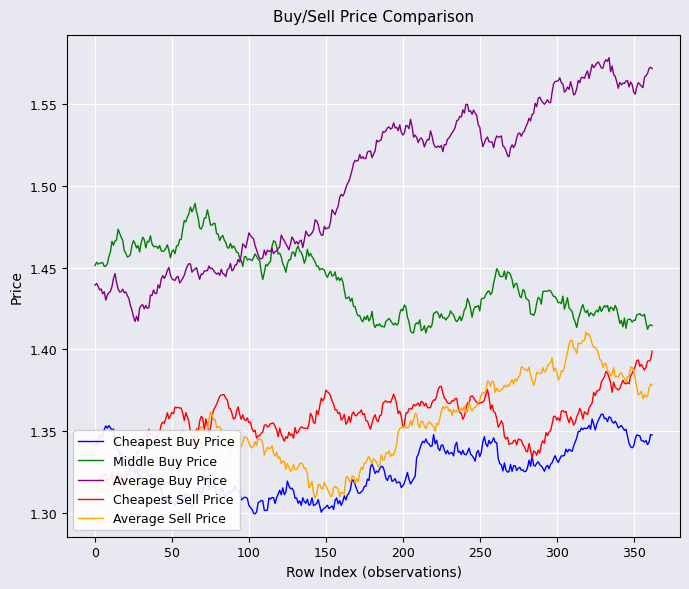

At which category is the sum across all series the highest?

318